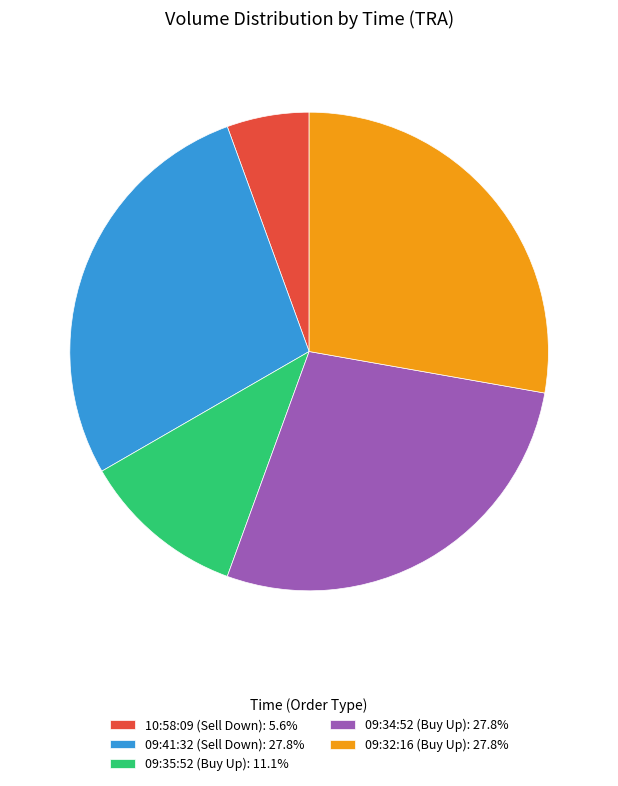

Which has a higher value, 10:58:09 or 09:32:16?

09:32:16